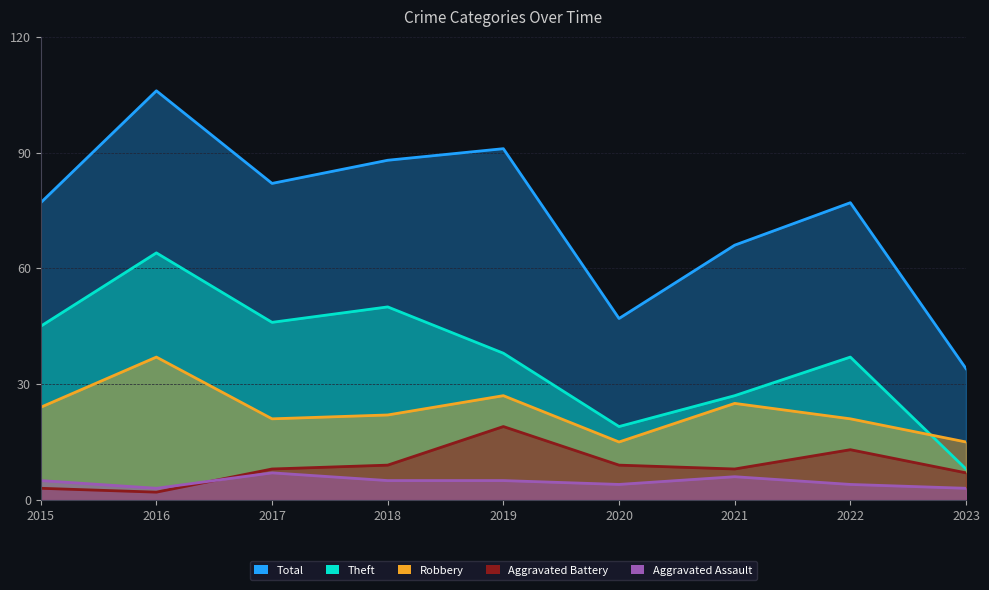

Rank the series by their maximum value, from highest to lowest.

Total, Theft, Robbery, Aggravated Battery, Aggravated Assault